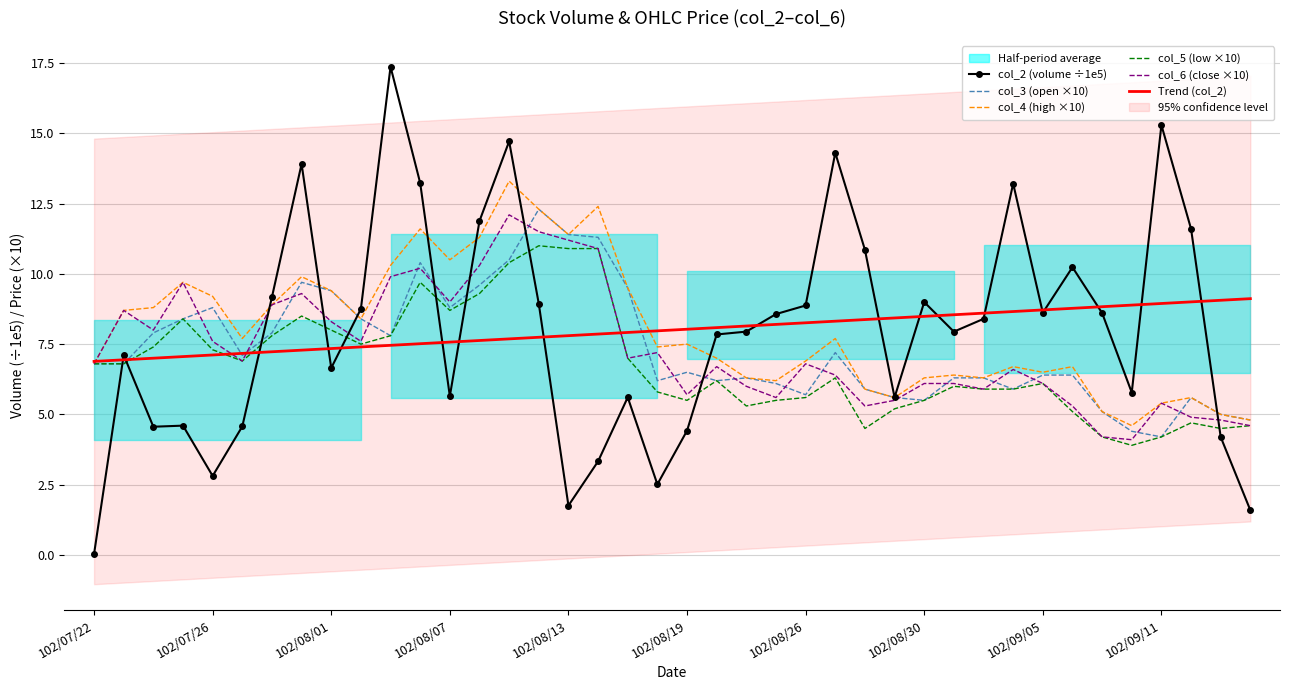

What is the value of the col_5 (low ×10) point at the 9th from the left?

8.0